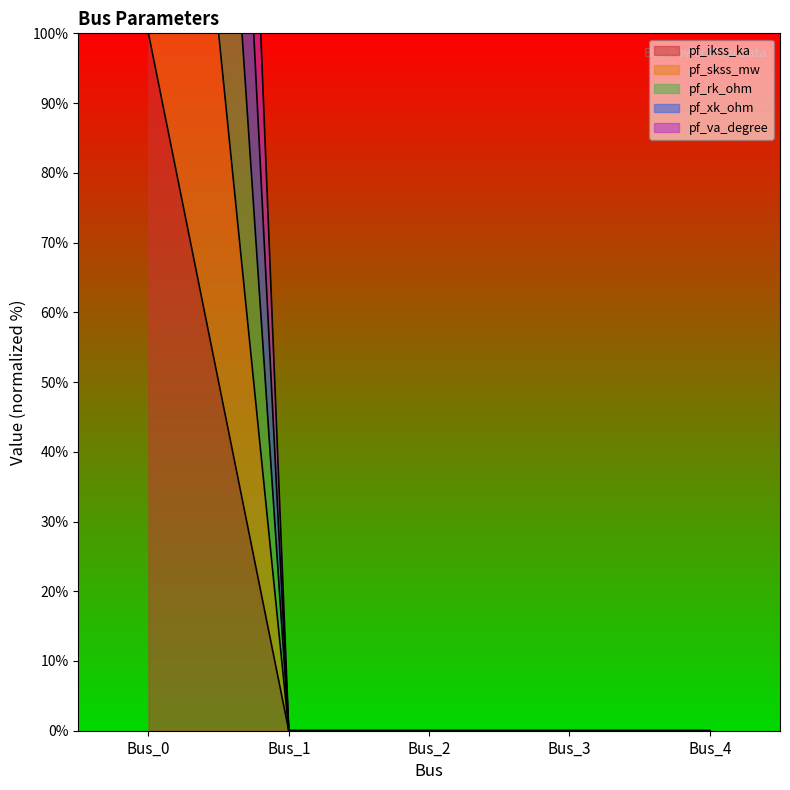

True or false: pf_rk_ohm and pf_va_degree cross at least once.

False